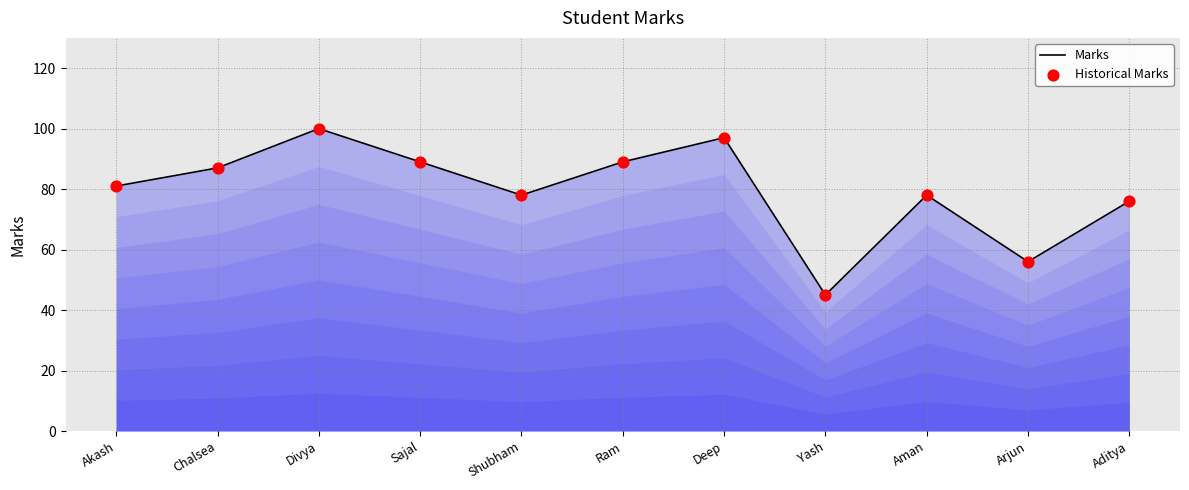

What is the ratio of the value at Akash to the value at Sajal?

0.9